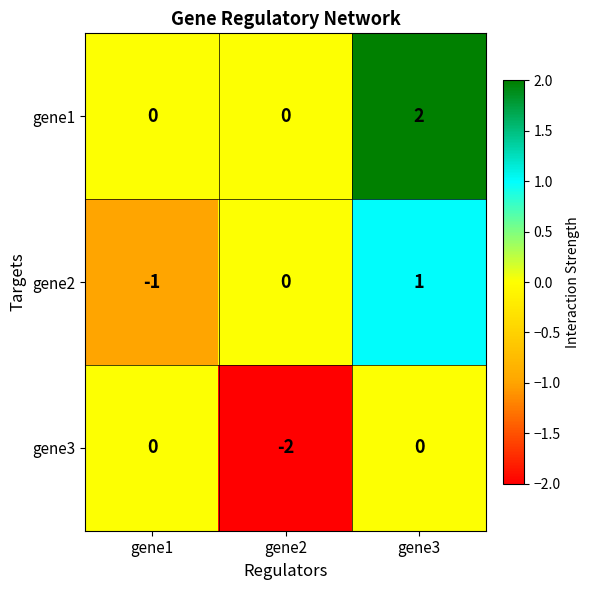

Rank the series by their average value, from highest to lowest.

gene1, gene2, gene3